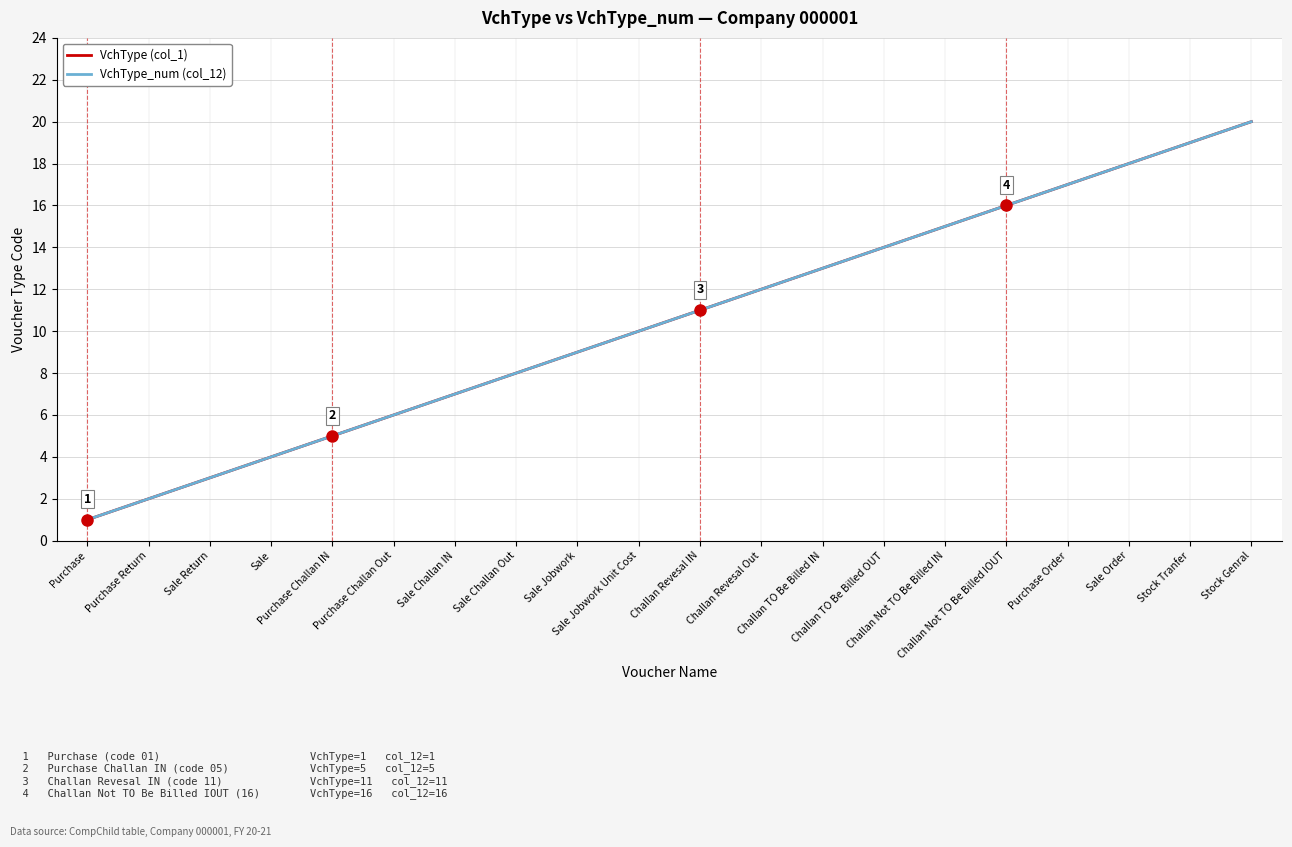

True or false: VchType (col_1) and VchType_num (col_12) cross at least once.

False